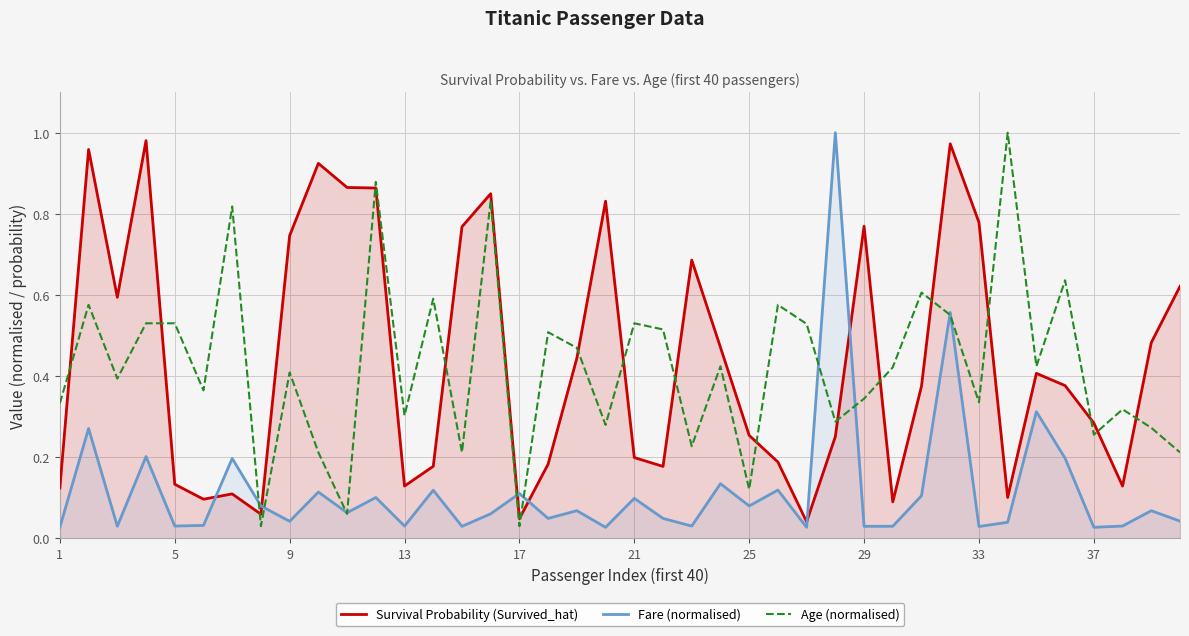

What is the average value of the Survival Probability (Survived_hat) series?

0.4